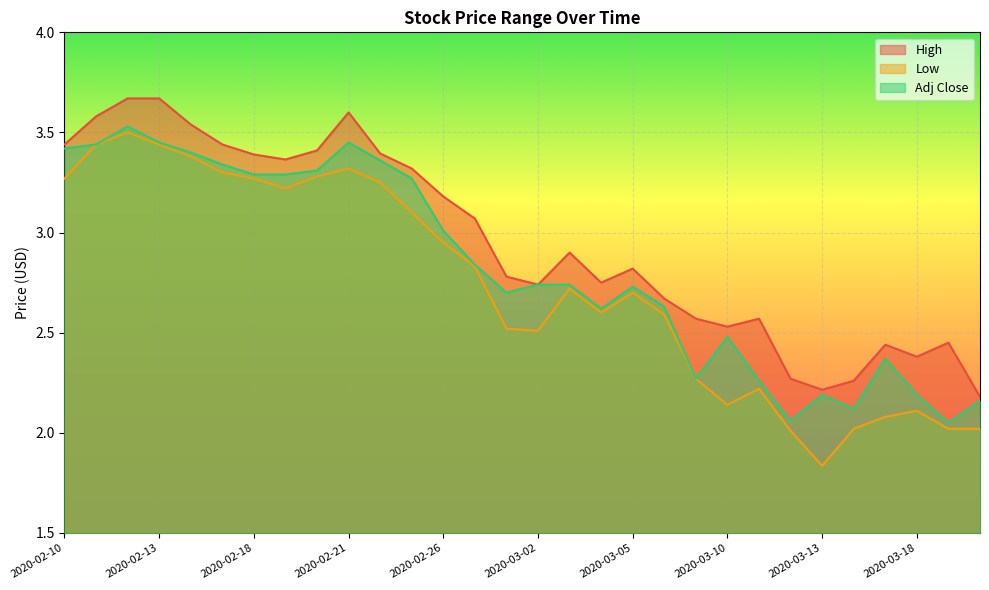

Reading right to left, list all the values displayed in this chart.

High: 2.2	2.5	2.4	2.4	2.3	2.2	2.3	2.6	2.5	2.6	2.7	2.8	2.8	2.9	2.7	2.8	3.1	3.2	3.3	3.4	3.6	3.4	3.4	3.4	3.4	3.5	3.7	3.7	3.6	3.4
Low: 2.0	2.0	2.1	2.1	2.0	1.8	2.0	2.2	2.1	2.3	2.6	2.7	2.6	2.7	2.5	2.5	2.8	3.0	3.1	3.2	3.3	3.3	3.2	3.3	3.3	3.4	3.4	3.5	3.4	3.3
Adj Close: 2.2	2.0	2.2	2.4	2.1	2.2	2.1	2.3	2.5	2.3	2.6	2.7	2.6	2.7	2.7	2.7	2.8	3.0	3.3	3.4	3.5	3.3	3.3	3.3	3.3	3.4	3.5	3.5	3.4	3.4